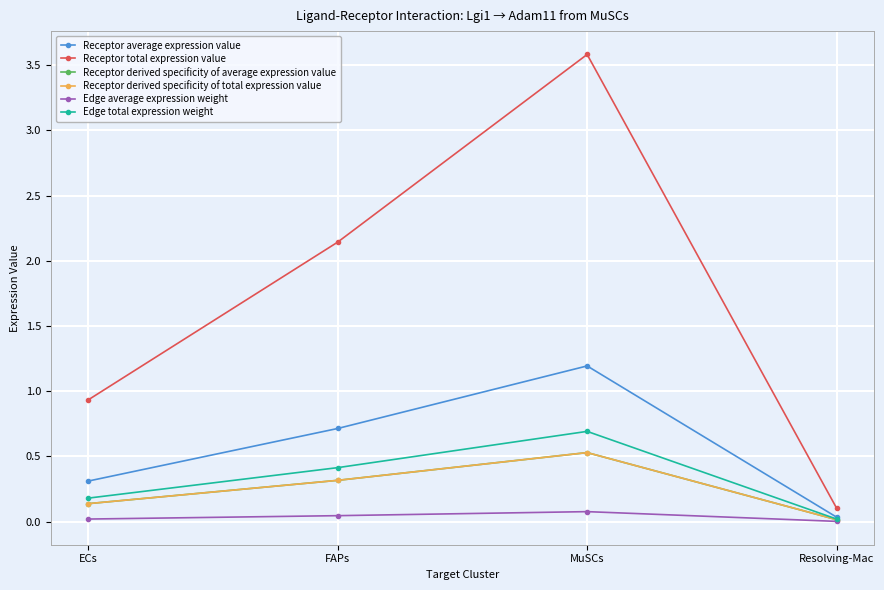

True or false: Receptor average expression value and Edge average expression weight cross at least once.

False